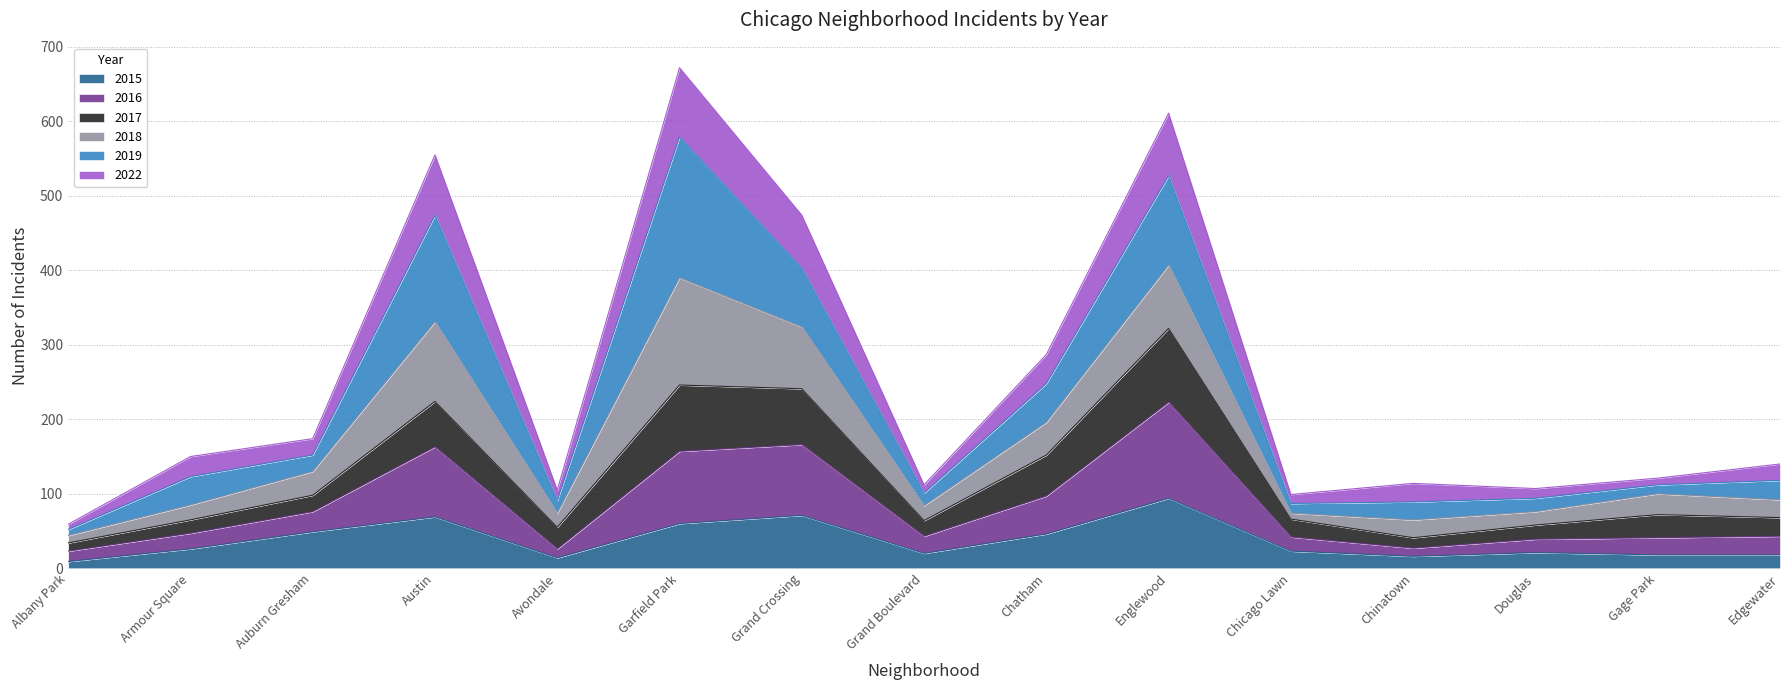

Which label corresponds to the largest value in the chart?

Garfield Park